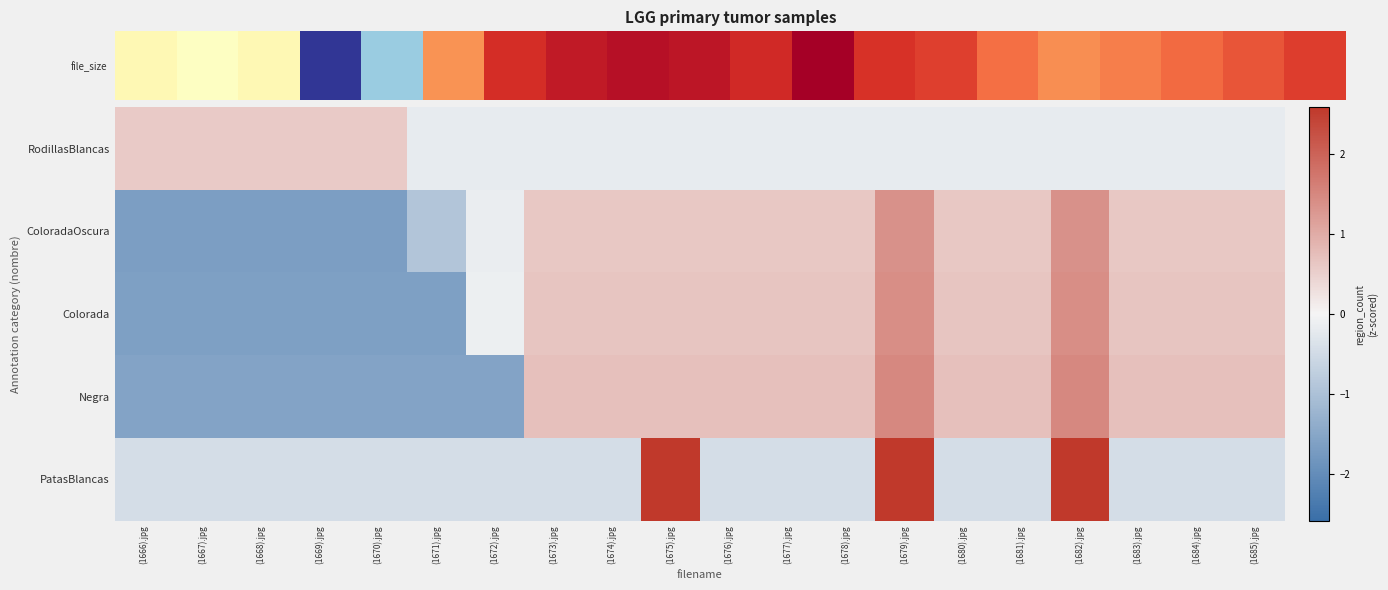

Which has a higher value, (1672).jpg or (1679).jpg?

(1672).jpg